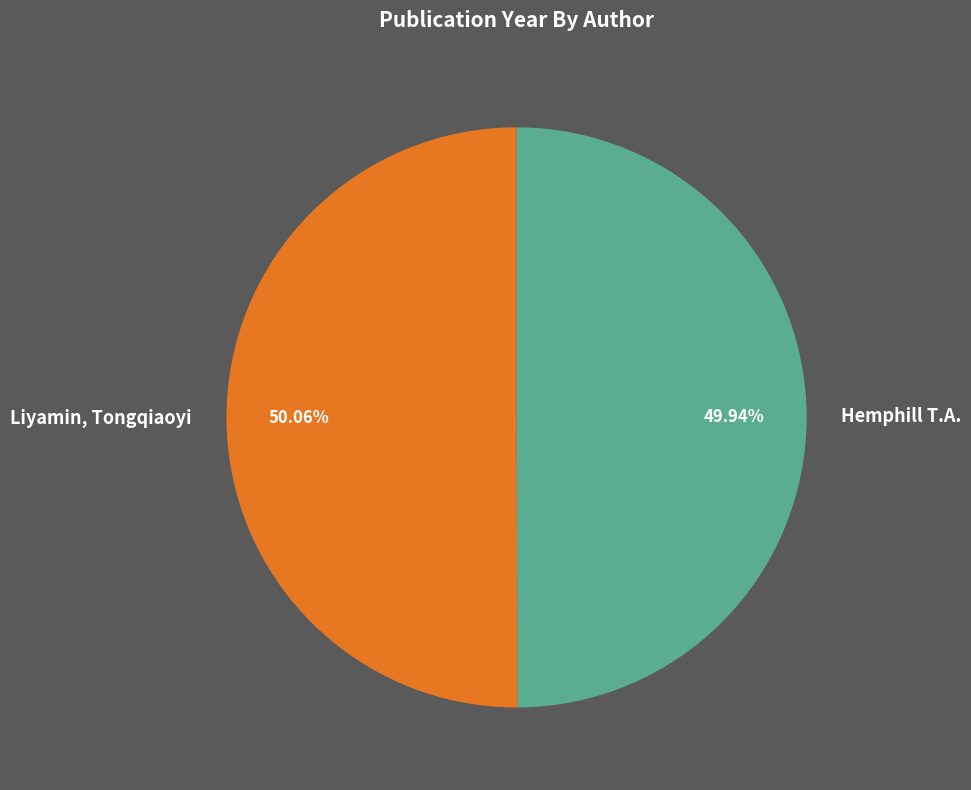

Count the number of slices in the pie.

2